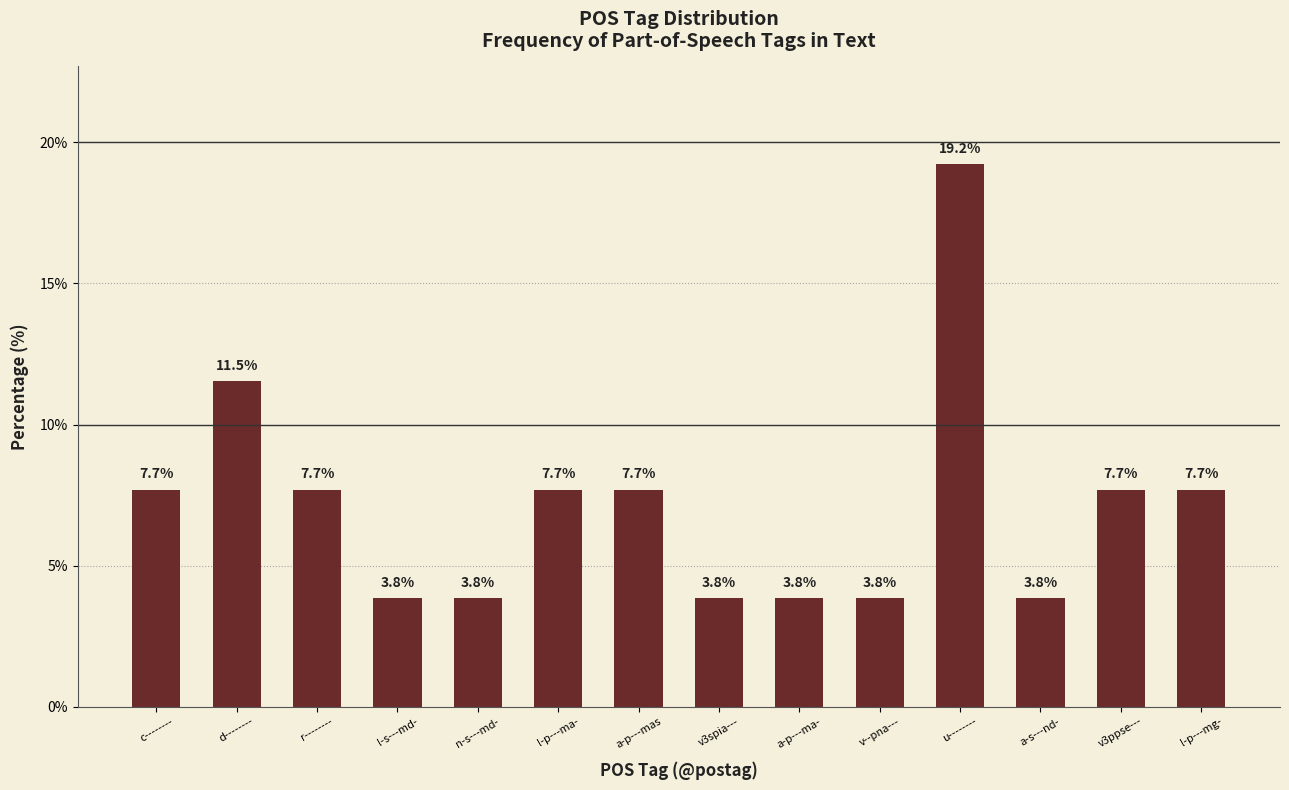

What is the average value?

7.1